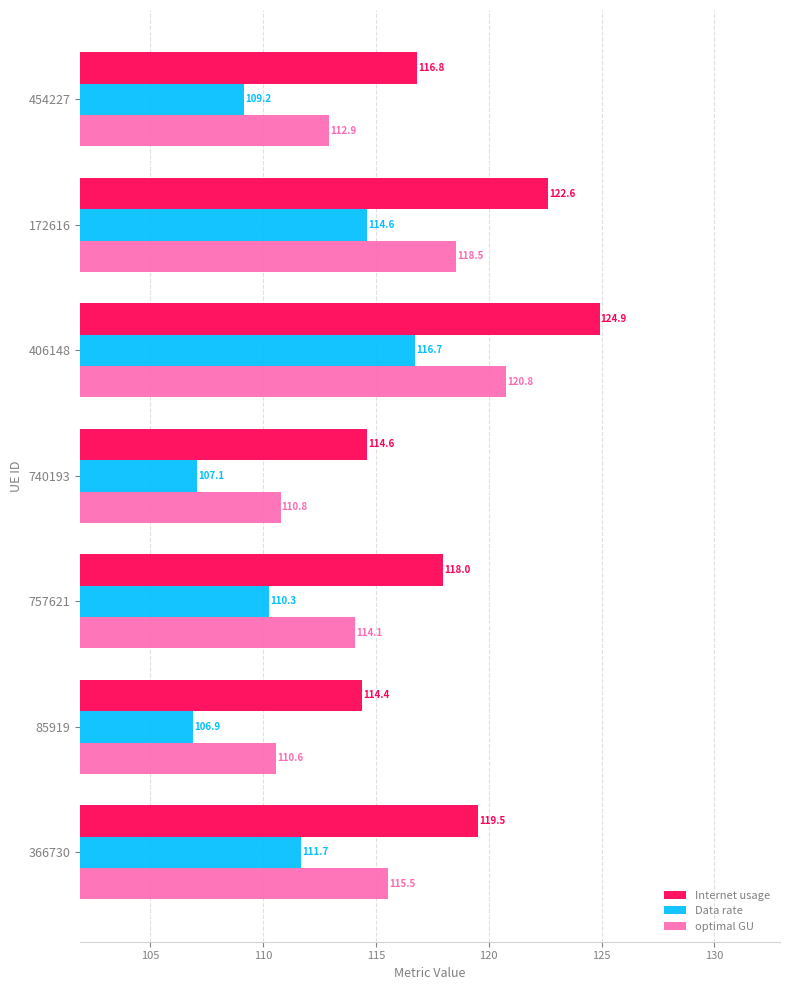

Which label corresponds to the largest value in the chart?

406148